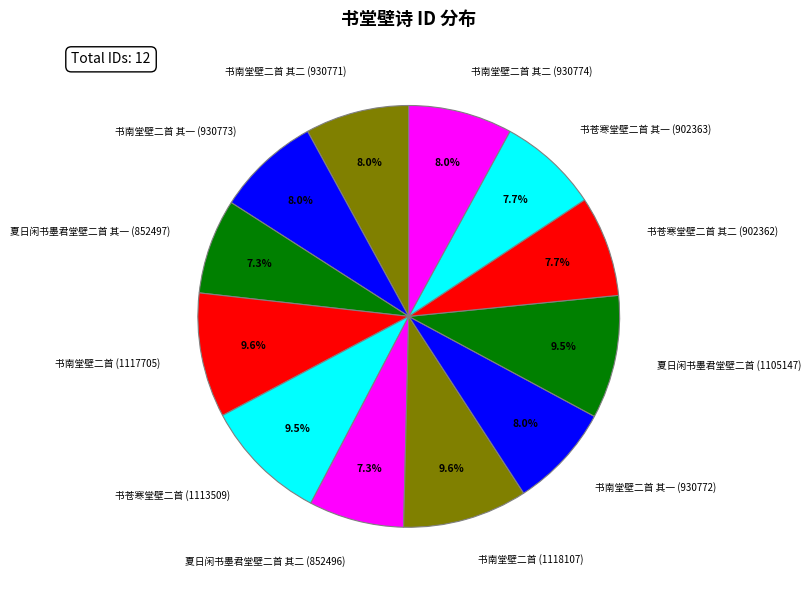

To the nearest percent, what percentage of the pie is 书苍寒堂壁二首 其二 (902362)?

8%